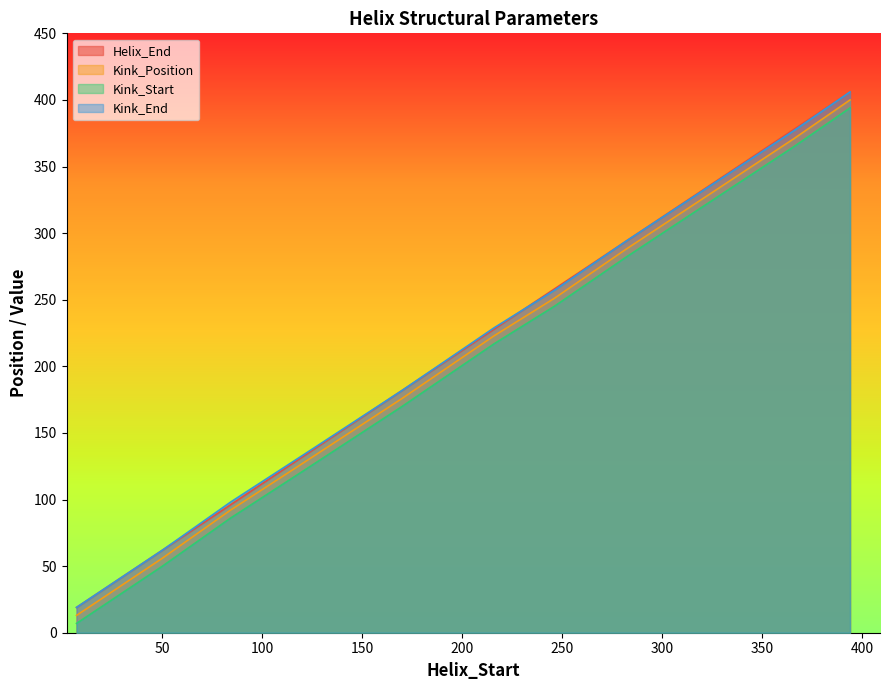

Which series has the largest total across all categories?

Kink_End